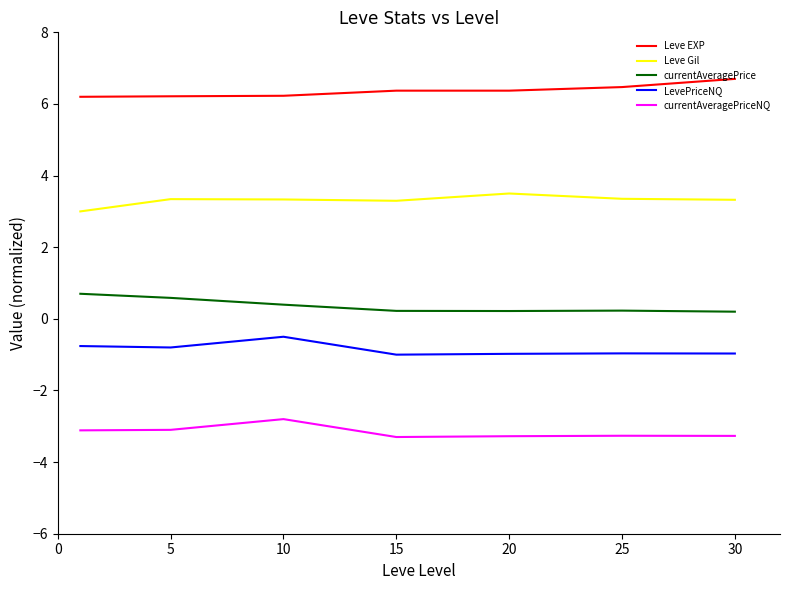

List the series in order of their peak value, highest first.

Leve EXP, Leve Gil, currentAveragePrice, LevePriceNQ, currentAveragePriceNQ